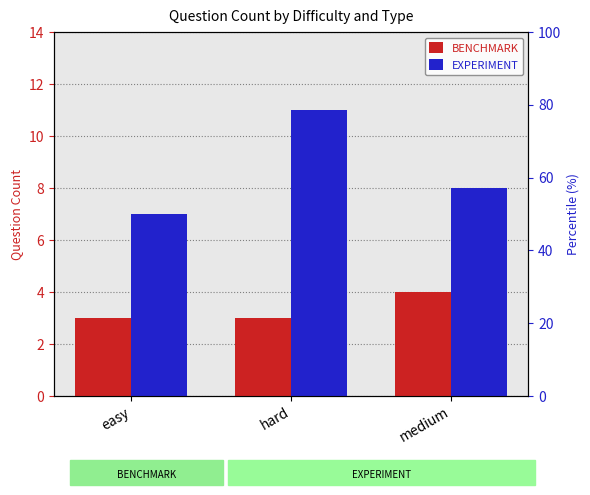

At which category is the sum across all series the highest?

hard